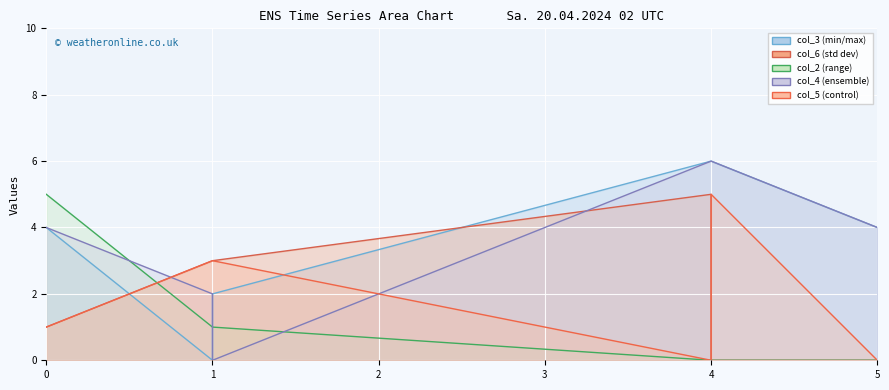

Count the col_3 values in the range 2 to 6.

5